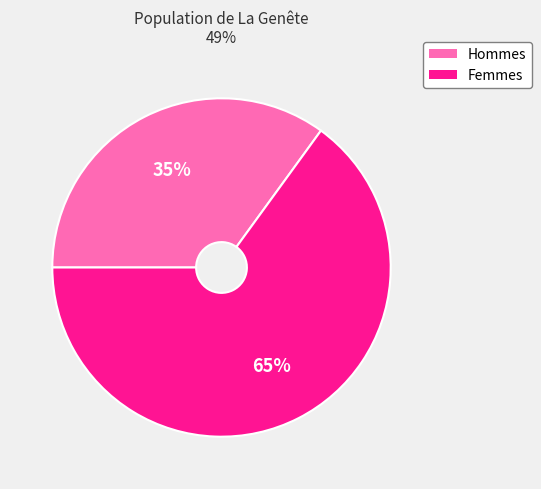

True or false: Hommes accounts for 20% of the total.

False